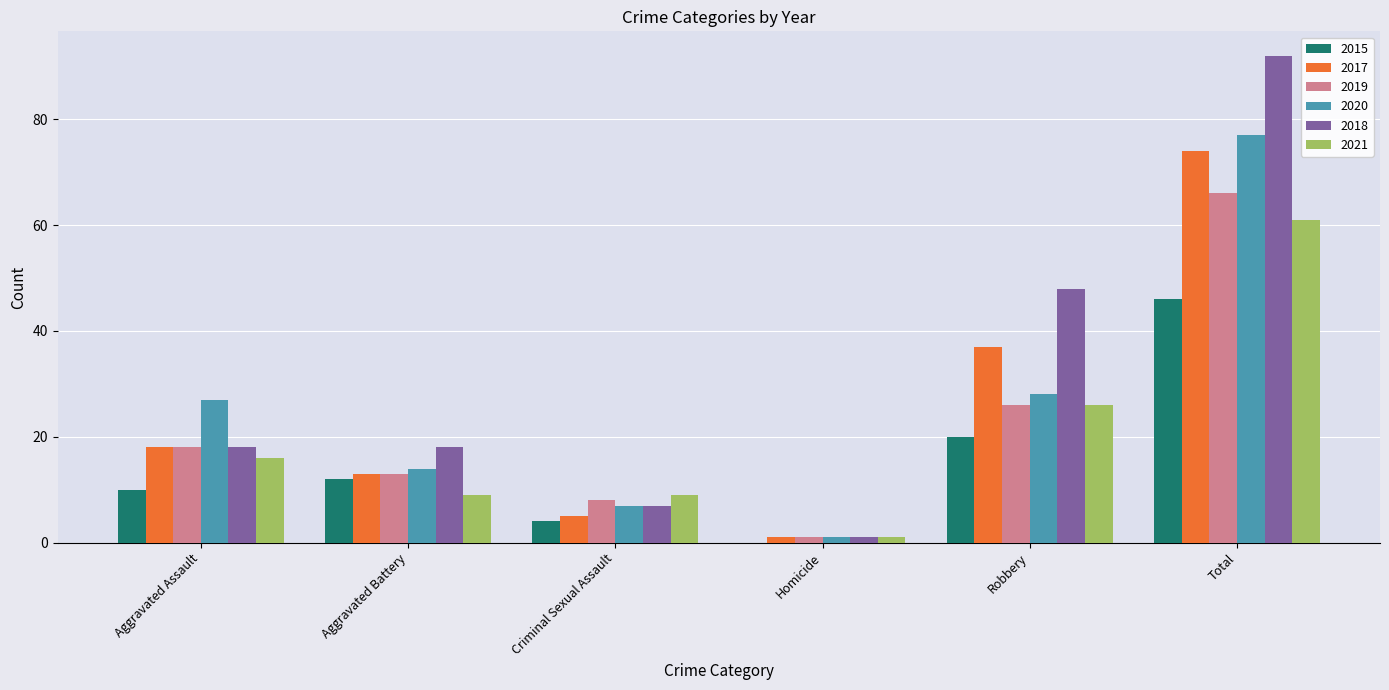

Is the value of 2020 at Aggravated Battery greater than the value of 2017 at Aggravated Assault?

No